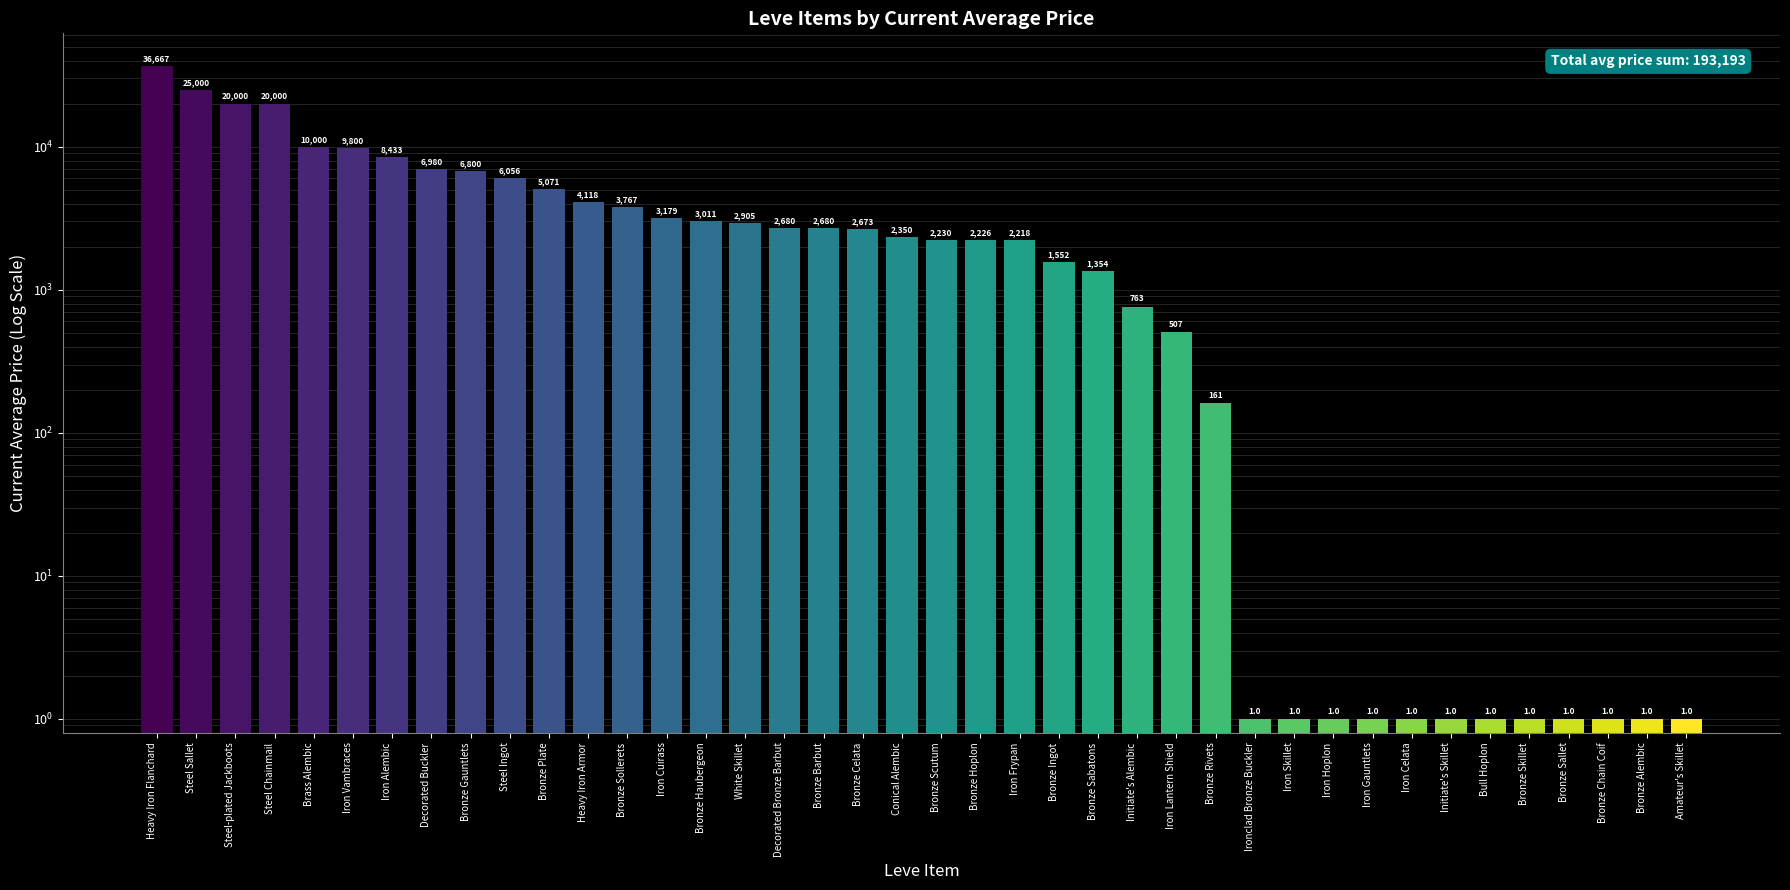

Count the number of data series in this chart.

1